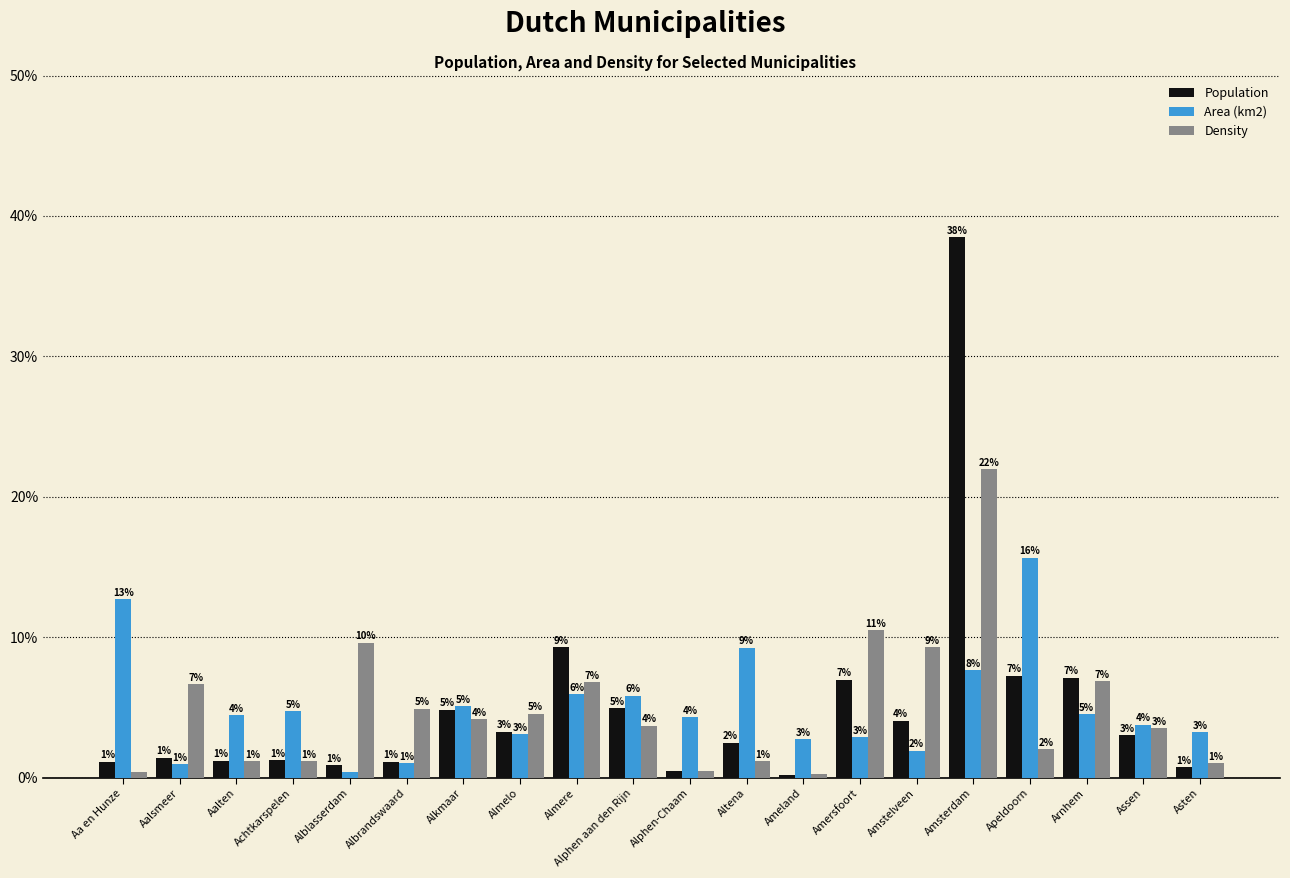

What is the maximum value shown in the chart?

0.4